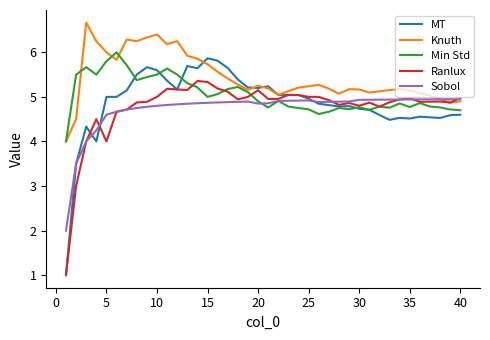

Which series has the largest total across all categories?

Knuth